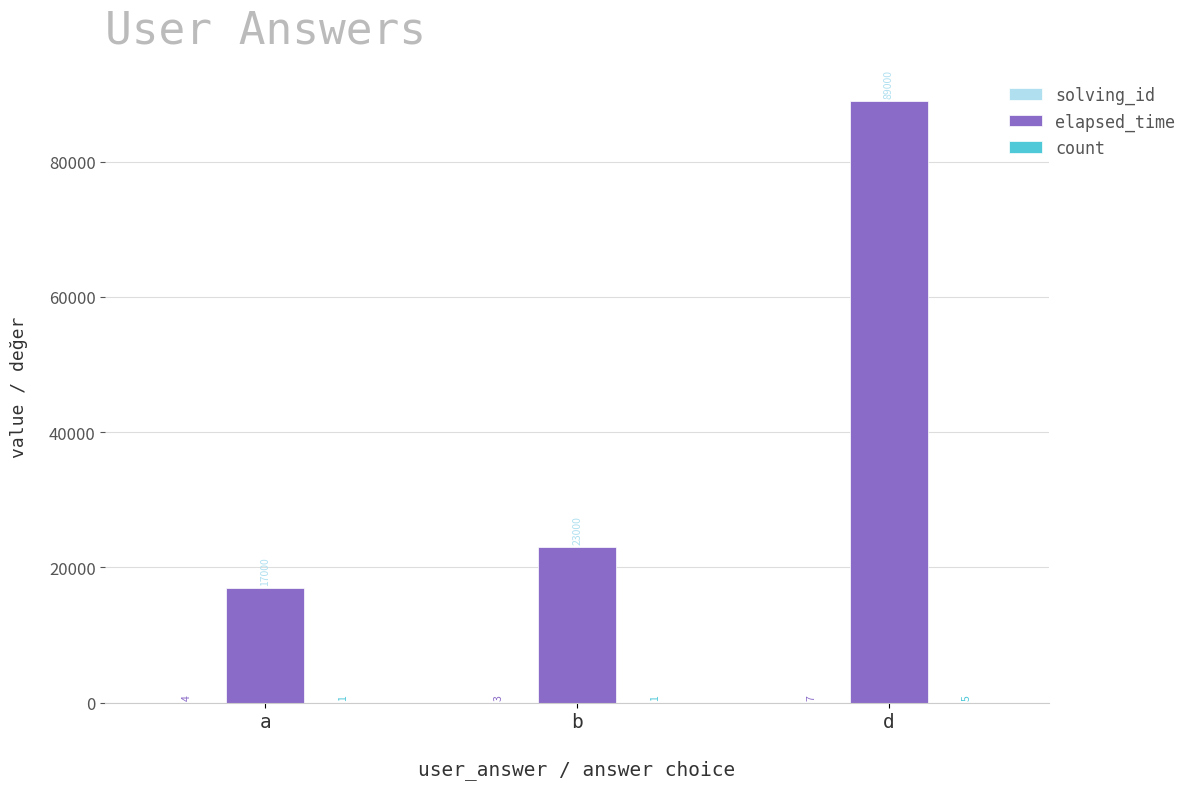

At which category is the sum across all series the highest?

d